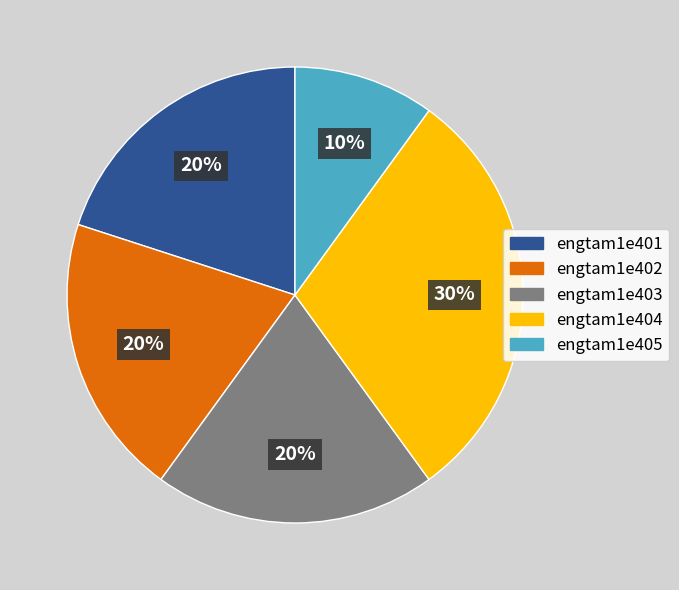

Is it true that engtam1e404 is 37% of the pie?

False